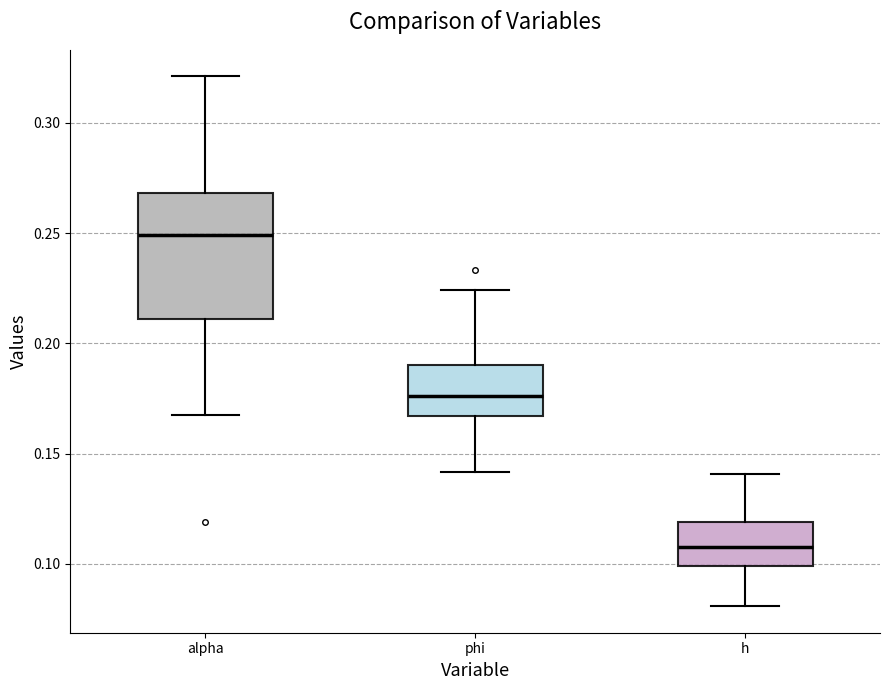

Reading left to right, transcribe this box plot: for each box, give where its median line is, the range the box spans, and where its two whiskers end, as read against the y-axis. The values are not printed on the chart, so give them approximately, as read against the axis.

alpha: median 0.250, box 0.210 to 0.270, whiskers 0.165 to 0.320
phi: median 0.175, box 0.165 to 0.190, whiskers 0.140 to 0.225
h: median 0.110, box 0.100 to 0.120, whiskers 0.080 to 0.140